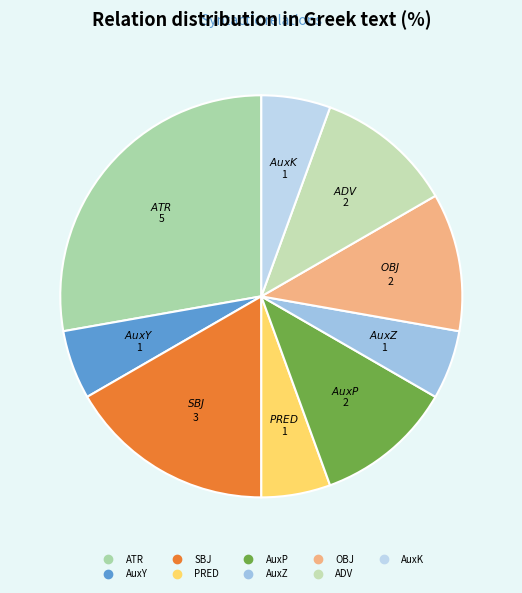

Count the number of slices in the pie.

9